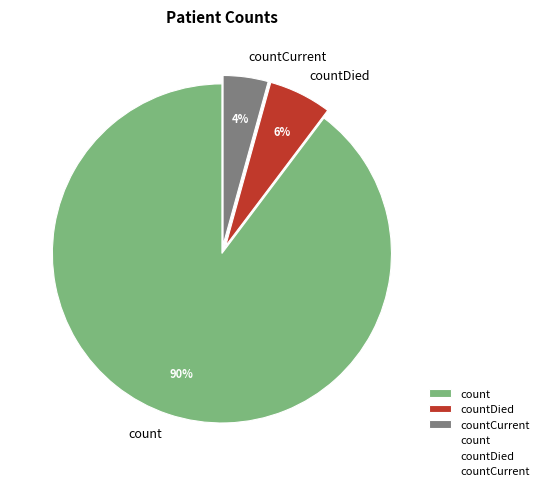

To the nearest percent, what is the combined percentage of countCurrent and count?

94%